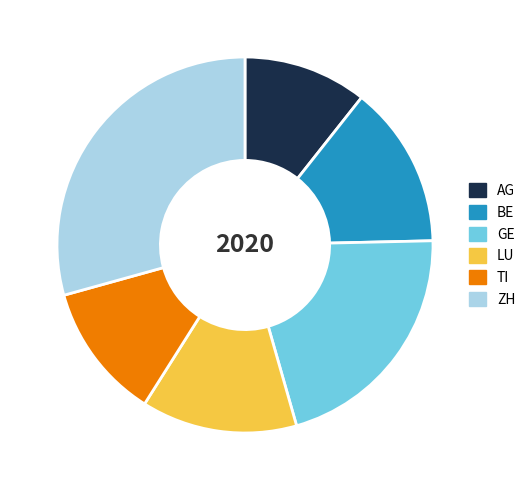

The AG slice represents 11% of the pie. True or false?

True